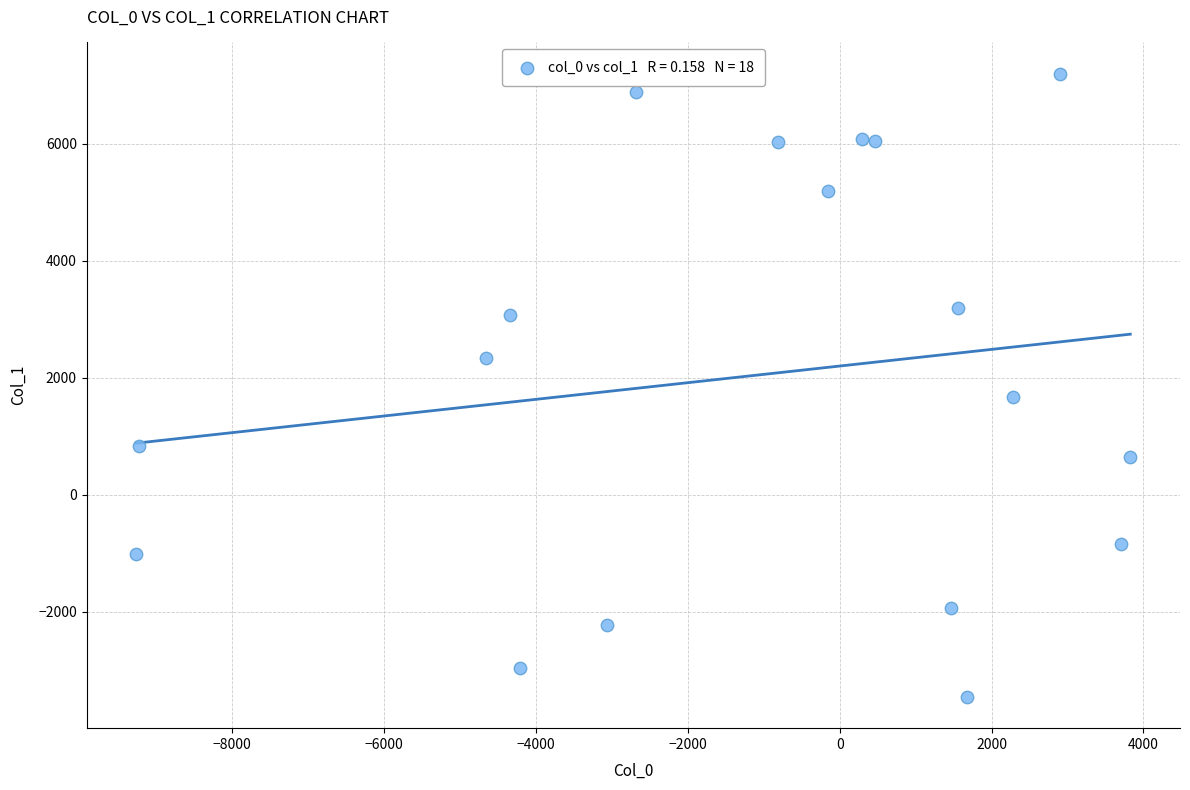

What Y value in the scatter plot is closest to 1871?

1667.4